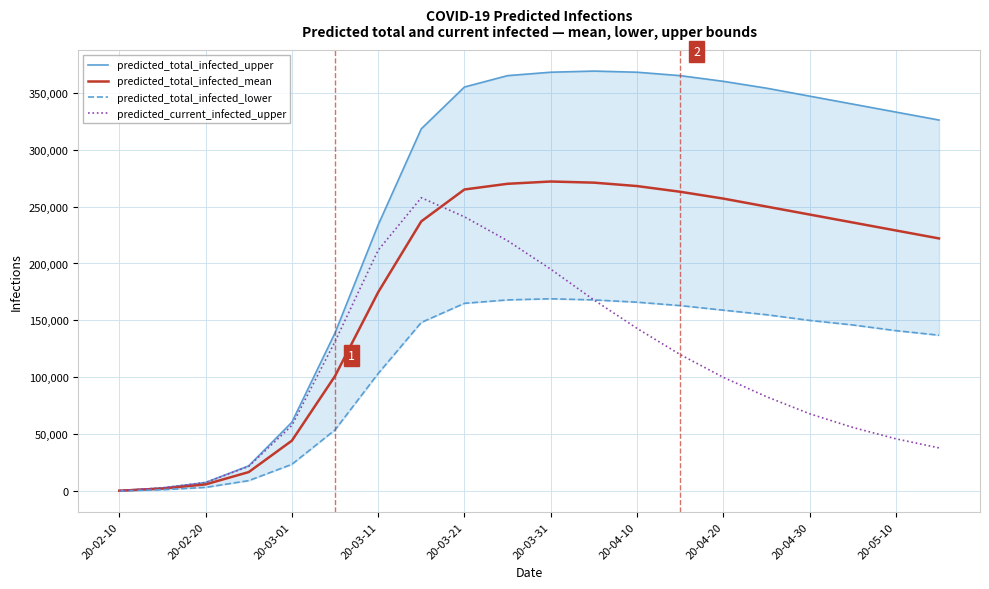

What is the difference between the second highest and minimum values in the predicted_current_infected_upper series?

240520